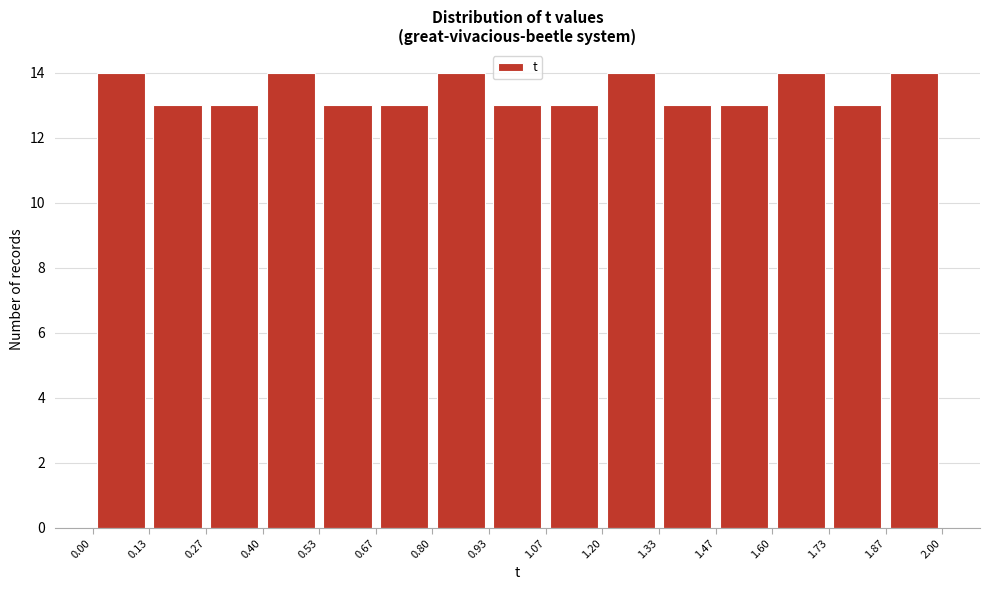

Reading left to right, transcribe this chart: for each bar, give the range it covers on the x-axis and its height. The values are not printed on the chart, so give them approximately, as read against the axis.

0.00 to 0.13: 14
0.13 to 0.27: 13
0.27 to 0.40: 13
0.40 to 0.53: 14
0.53 to 0.67: 13
0.67 to 0.80: 13
0.80 to 0.93: 14
0.93 to 1.07: 13
1.07 to 1.20: 13
1.20 to 1.33: 14
1.33 to 1.47: 13
1.47 to 1.60: 13
1.60 to 1.73: 14
1.73 to 1.87: 13
1.87 to 2.00: 14